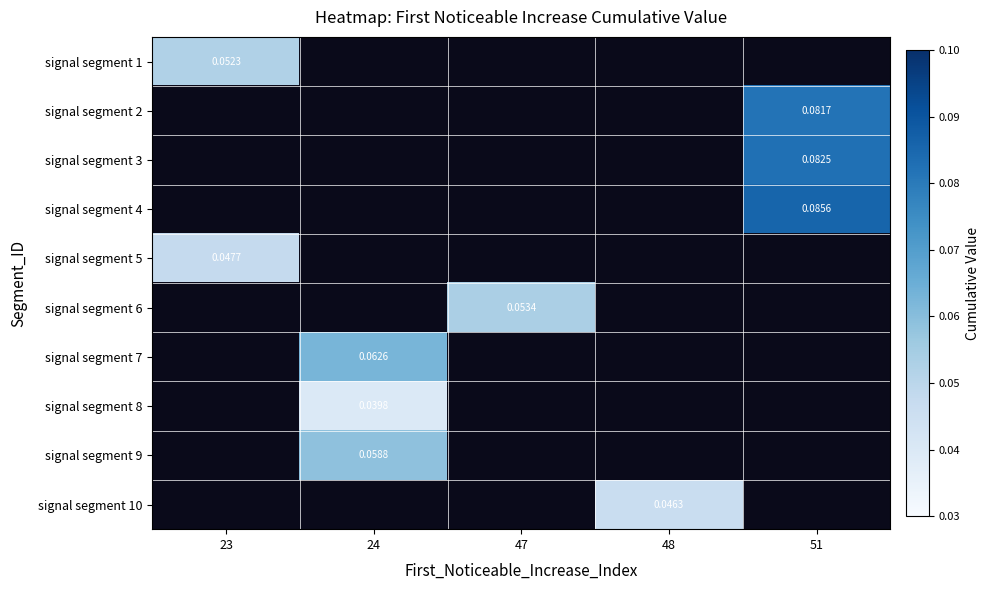

How many data points does each series have?

5